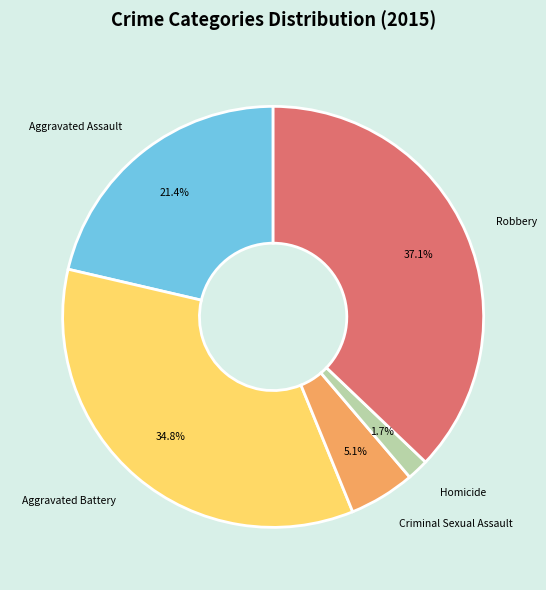

To the nearest percent, what is the difference between the largest and smallest slice percentages?

35%